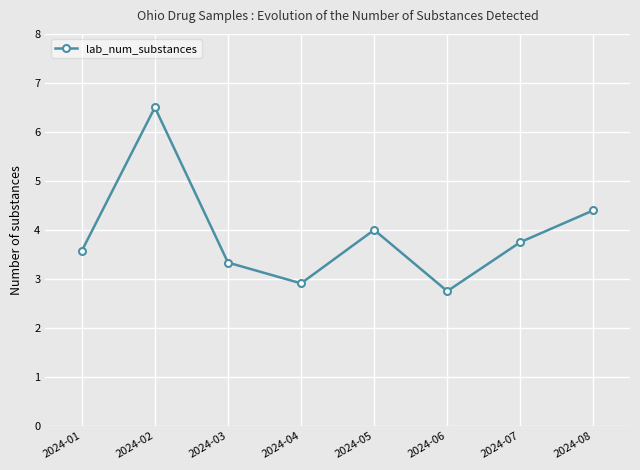

List the labels in order of value, smallest first.

2024-06, 2024-04, 2024-03, 2024-01, 2024-07, 2024-05, 2024-08, 2024-02